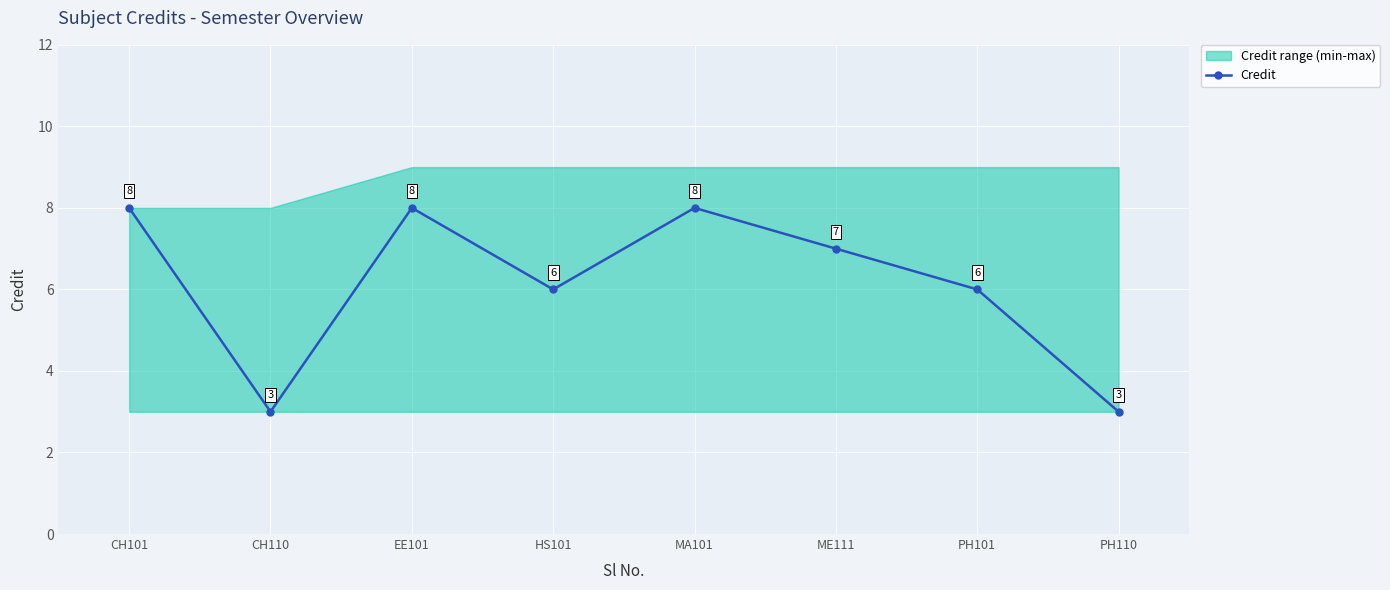

Reading left to right, transcribe all the data shown in this chart.

CH101=8	CH110=3	EE101=8	HS101=6	MA101=8	ME111=7	PH101=6	PH110=3